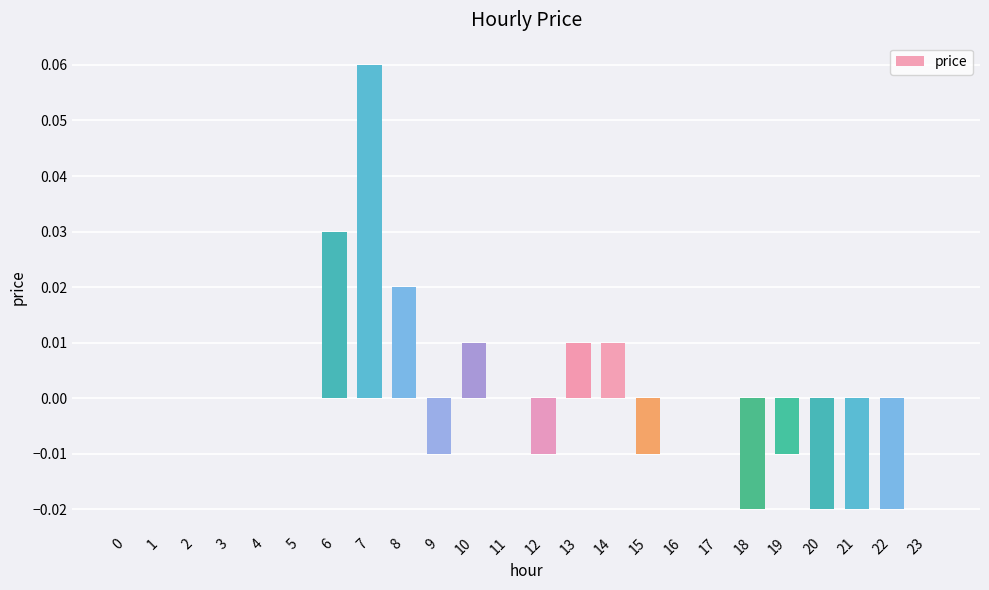

True or false: the data shows -0.0 at 18.

True